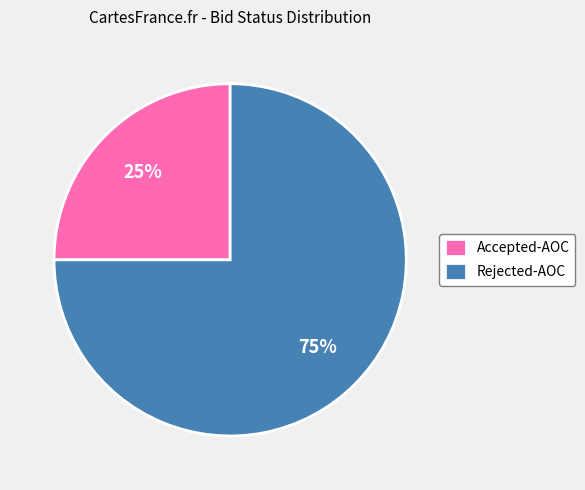

To the nearest percent, what percentage of the pie is Accepted-AOC?

25%